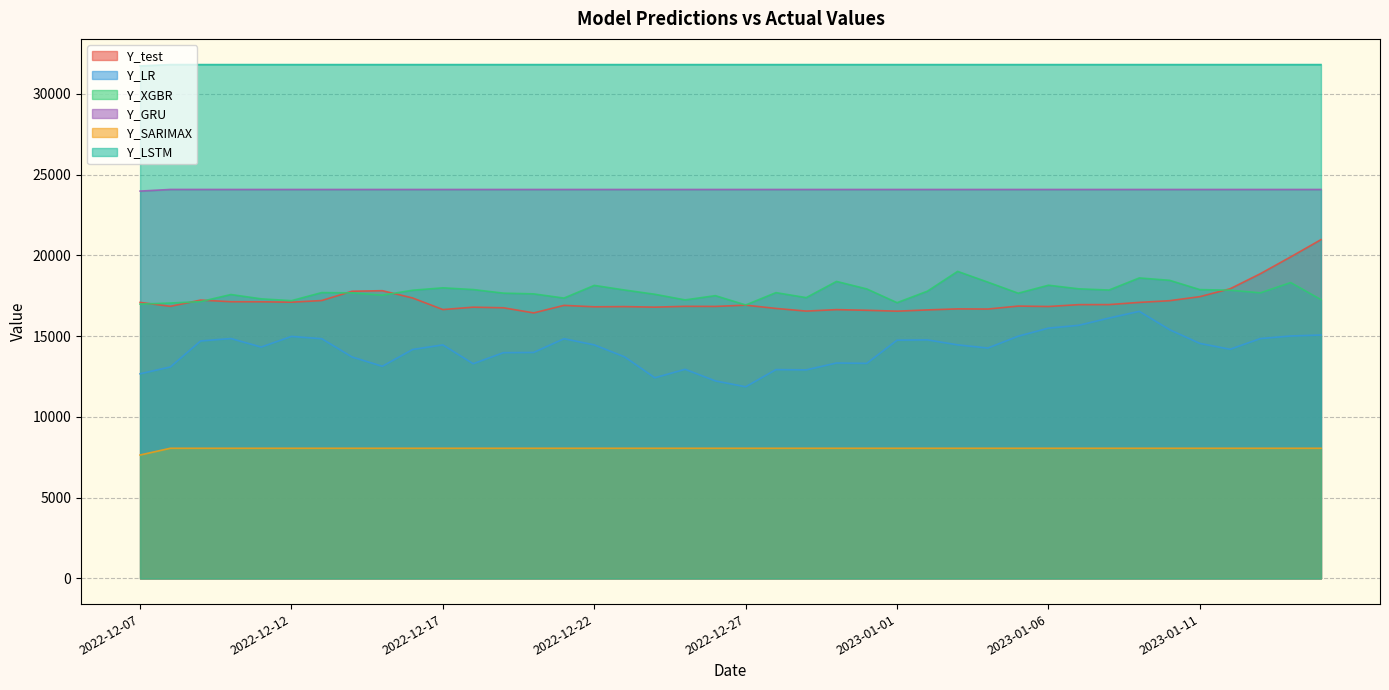

Reading left to right, list all the values displayed in this chart.

Y_test: 17089.5	16848.1	17233.5	17133.2	17128.7	17104.2	17206.4	17781.3	17815.7	17364.9	16647.5	16795.1	16758.0	16439.7	16906.3	16817.5	16830.3	16797.0	16847.8	16842.0	16919.8	16717.2	16552.6	16642.3	16602.6	16547.5	16625.1	16688.5	16679.9	16863.2	16836.7	16952.0	16955.1	17091.1	17196.6	17446.3	17934.9	18869.6	19909.6	20976.3
Y_LR: 12669.9	13092.6	14702.2	14853.3	14325.4	14985.1	14841.5	13711.3	13134.0	14174.9	14461.2	13293.5	13978.0	13992.0	14842.6	14460.5	13721.3	12423.4	12948.5	12230.0	11865.6	12929.4	12911.8	13338.2	13316.0	14751.8	14770.8	14462.3	14265.5	14997.1	15497.2	15672.5	16120.6	16537.1	15401.8	14552.0	14189.1	14851.7	15011.2	15071.4
Y_XGBR: 16985.0	17052.3	17139.9	17578.8	17311.1	17198.5	17698.7	17680.4	17537.9	17844.6	17993.2	17886.5	17664.1	17619.1	17358.8	18144.2	17858.5	17594.5	17245.5	17508.9	16931.9	17695.7	17387.0	18389.6	17924.8	17074.3	17783.8	19011.8	18344.7	17660.5	18154.3	17932.0	17856.2	18605.9	18459.0	17883.5	17847.3	17683.7	18319.5	17262.8
Y_GRU: 23984.1	24085.2	24084.6	24084.0	24083.8	24083.8	24083.8	24083.8	24083.8	24083.8	24083.8	24083.8	24083.8	24083.8	24083.8	24083.8	24083.8	24083.8	24083.8	24083.8	24083.8	24083.8	24083.8	24083.8	24083.8	24083.8	24083.8	24083.8	24083.8	24083.8	24083.8	24083.8	24083.8	24083.8	24083.8	24083.8	24083.8	24083.8	24083.8	24083.8
Y_SARIMAX: 7640.9	8058.9	8058.9	8058.9	8058.9	8058.9	8058.9	8058.9	8058.9	8058.9	8058.9	8058.9	8058.9	8058.9	8058.9	8058.9	8058.9	8058.9	8058.9	8058.9	8058.9	8058.9	8058.9	8058.9	8058.9	8058.9	8058.9	8058.9	8058.9	8058.9	8058.9	8058.9	8058.9	8058.9	8058.9	8058.9	8058.9	8058.9	8058.9	8058.9
Y_LSTM: 31735.6	31817.4	31817.4	31817.4	31817.4	31817.4	31817.4	31817.4	31817.4	31817.4	31817.4	31817.4	31817.4	31817.4	31817.4	31817.4	31817.4	31817.4	31817.4	31817.4	31817.4	31817.4	31817.4	31817.4	31817.4	31817.4	31817.4	31817.4	31817.4	31817.4	31817.4	31817.4	31817.4	31817.4	31817.4	31817.4	31817.4	31817.4	31817.4	31817.4